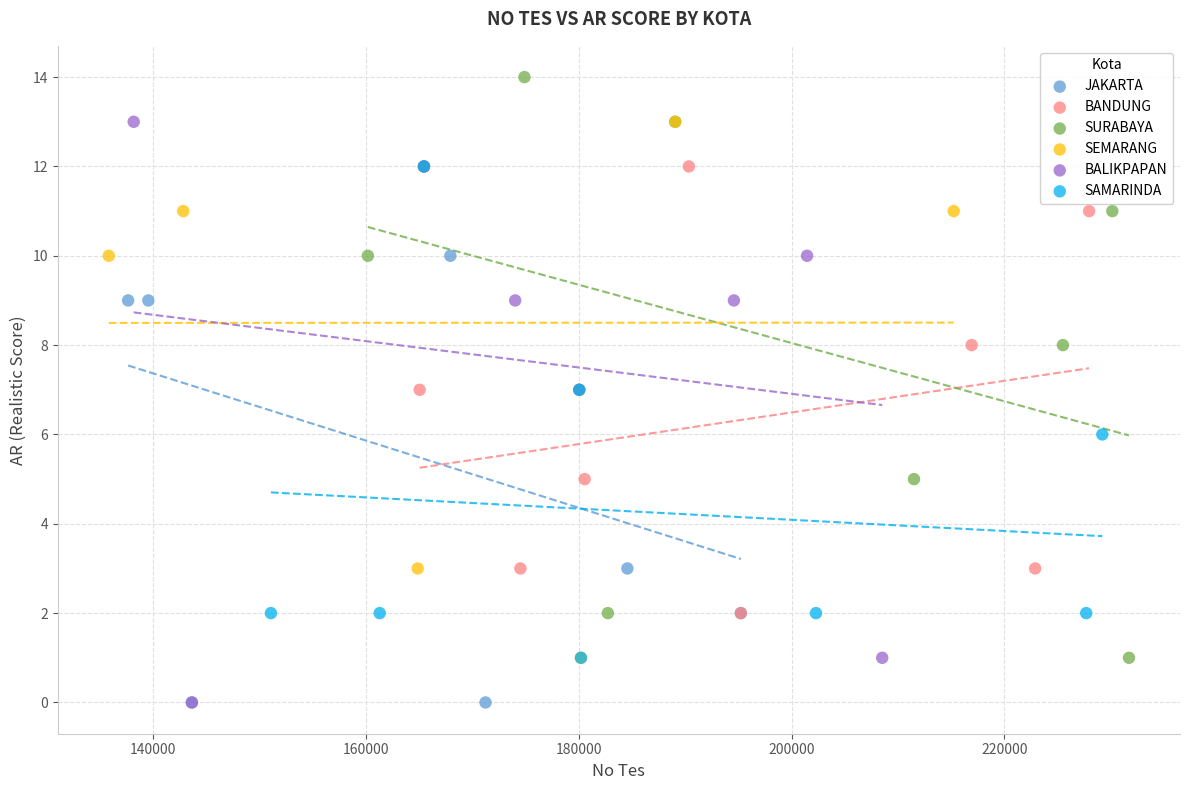

Which series reaches the maximum Y coordinate?

SURABAYA